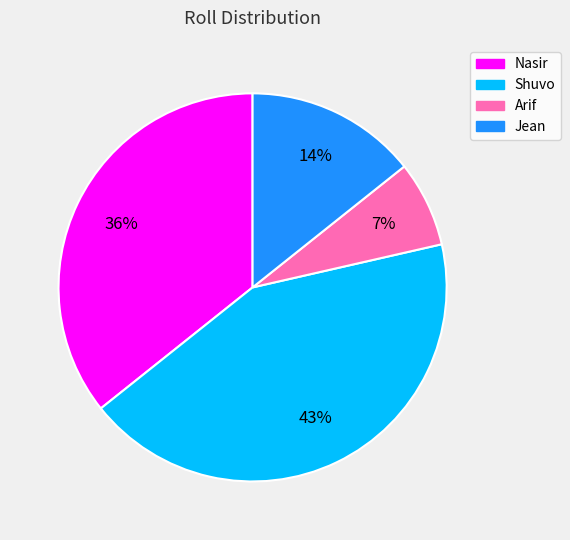

Do Arif and Jean together represent more than half of the pie?

No